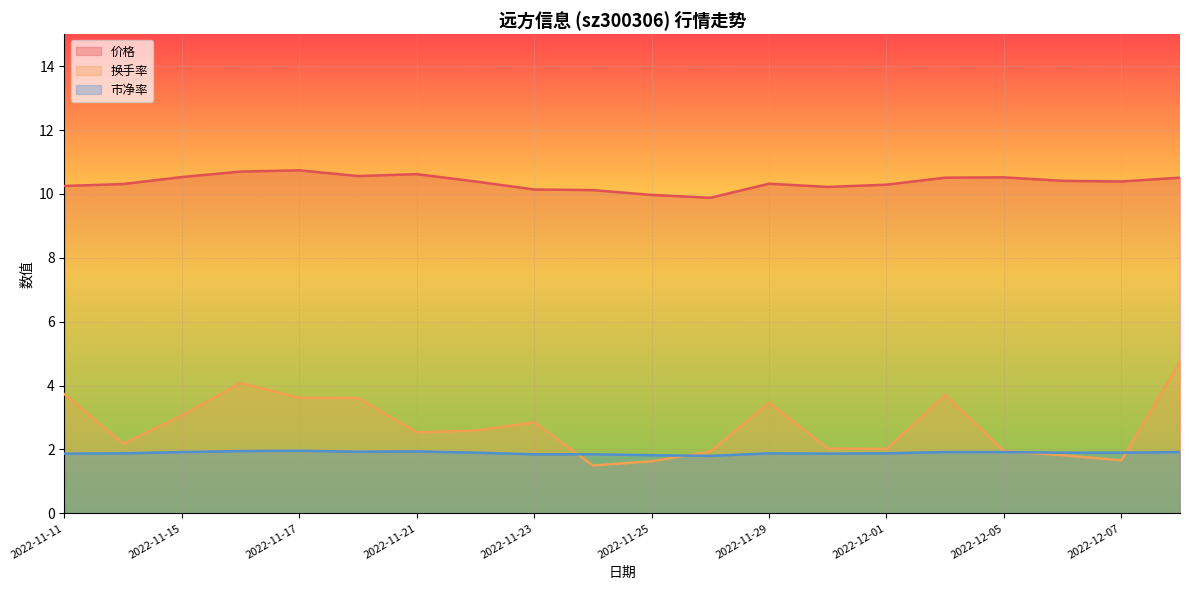

What is the difference between the maximum and minimum values in the 换手率 series?

3.3